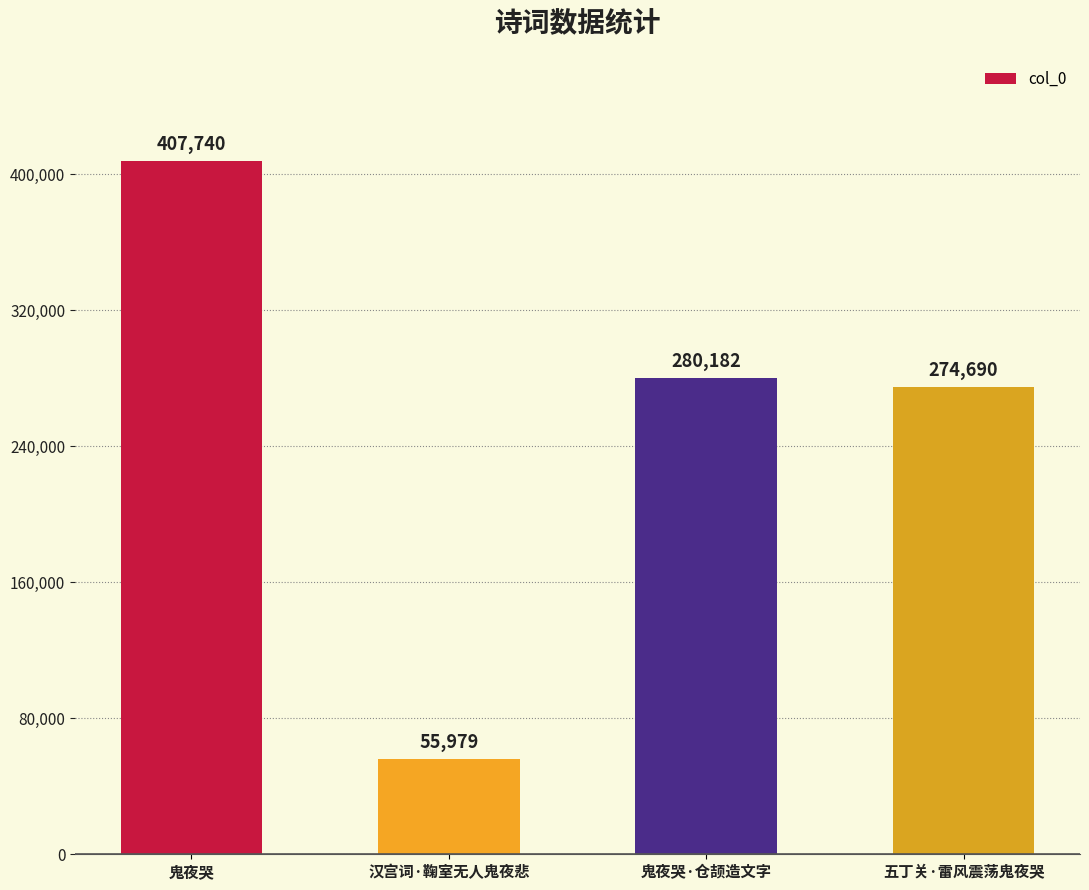

What is the greatest value displayed?

407740